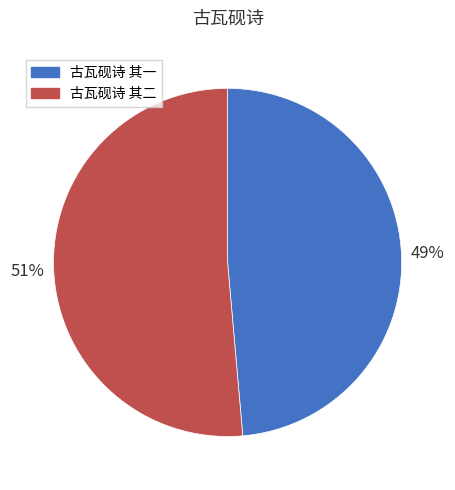

Which category accounts for the majority?

古瓦砚诗 其二